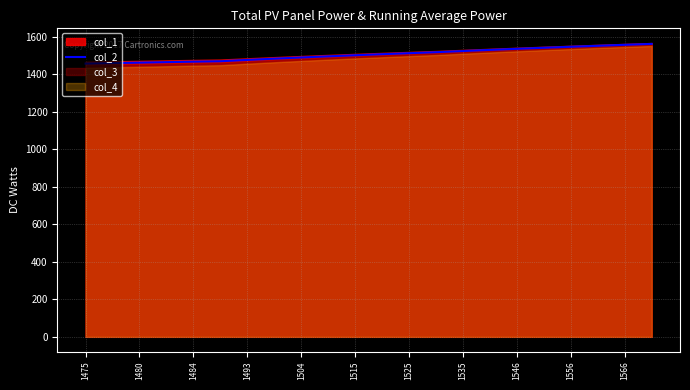

The col_2 series shows 1489.5 at 1504. True or false?

True